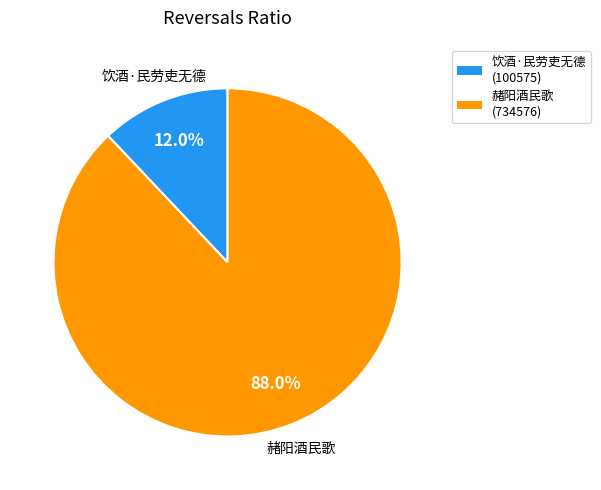

Between 赭阳酒民歌 and 饮酒·民劳吏无德, which is larger?

赭阳酒民歌